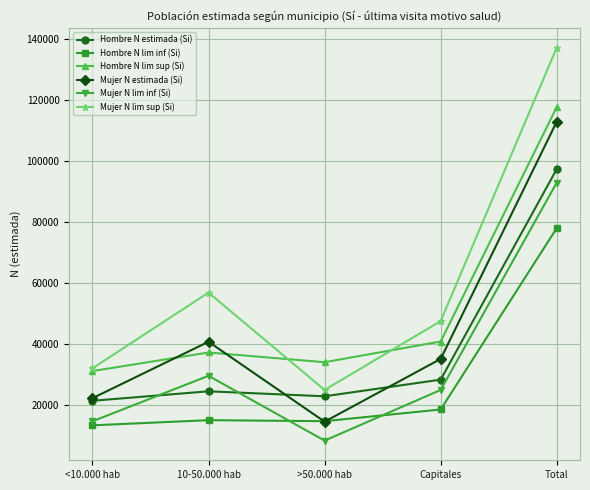

Between >50.000 hab and Total, which series saw the biggest shift?

Mujer N lim sup (Si)